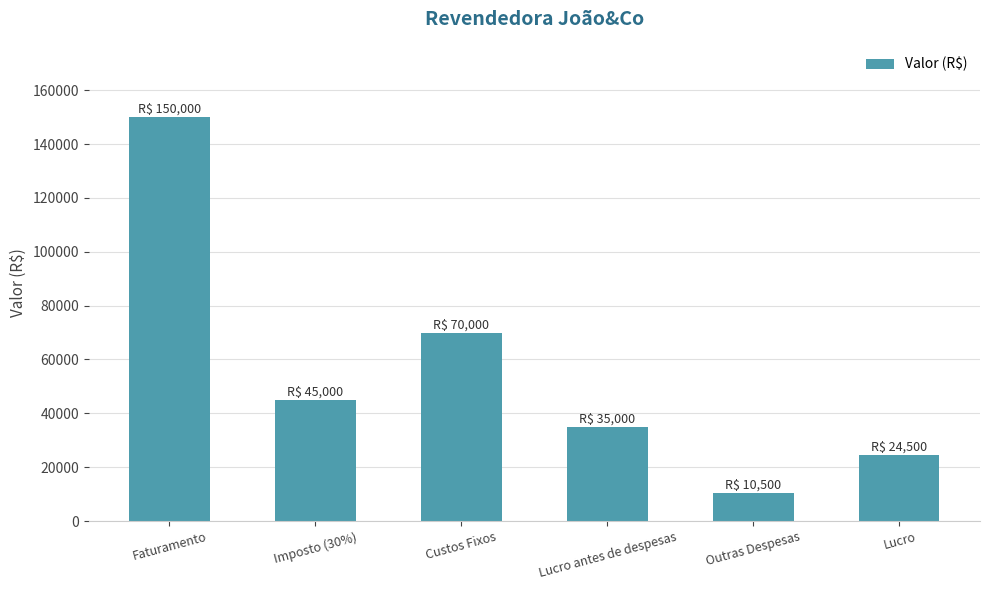

What is the change in value from Faturamento to Lucro?

-125500